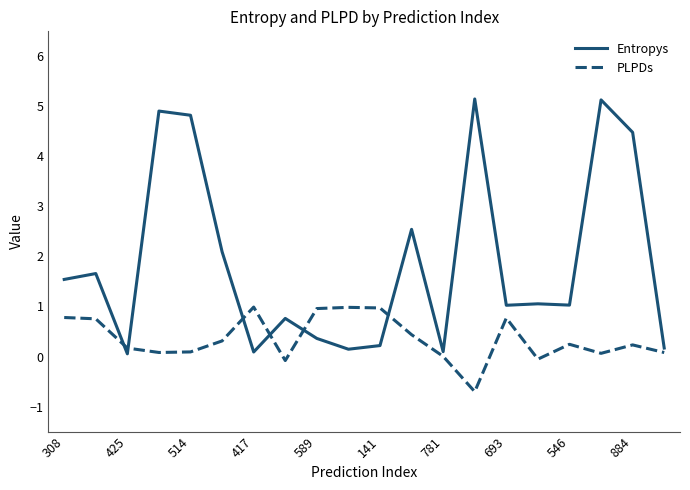

List the series in order of their peak value, lowest first.

PLPDs, Entropys